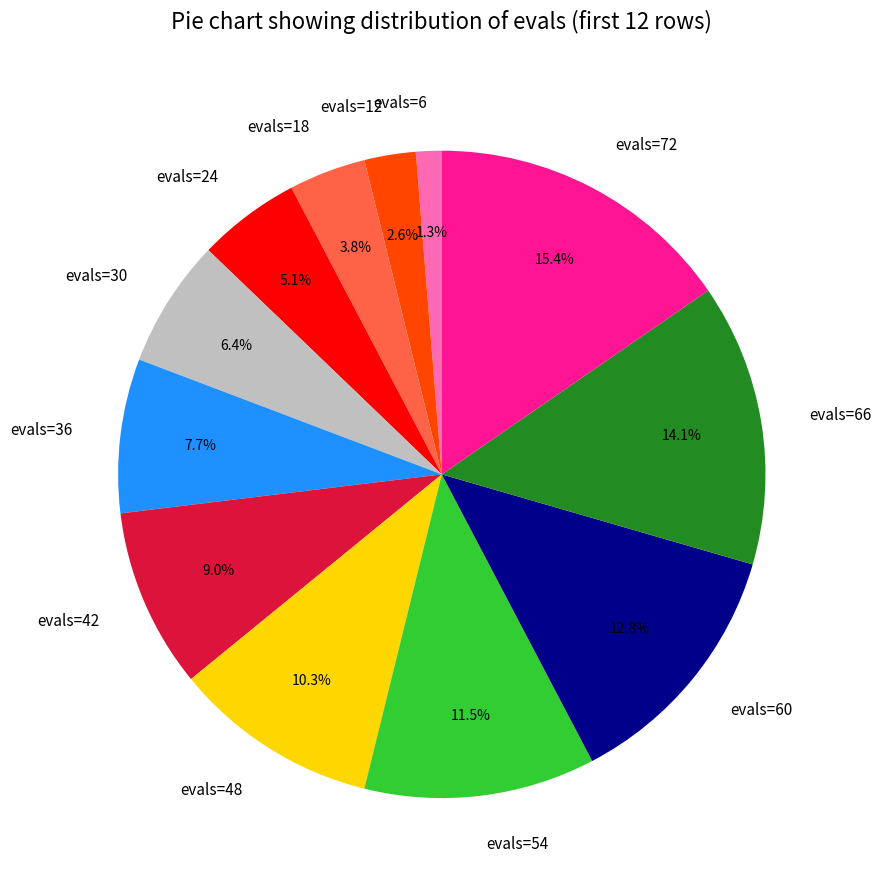

What is the total percentage of evals=72 and evals=54?

26.9%